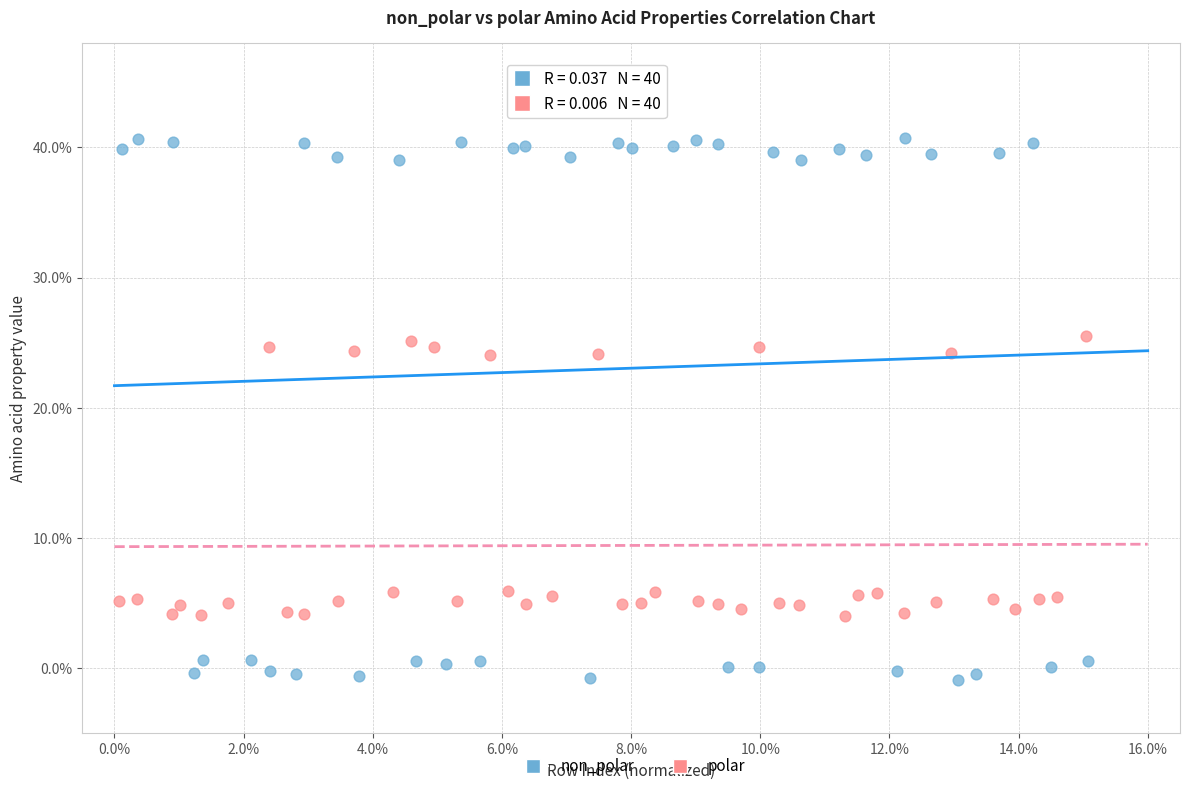

Which series reaches the minimum Y coordinate?

non_polar